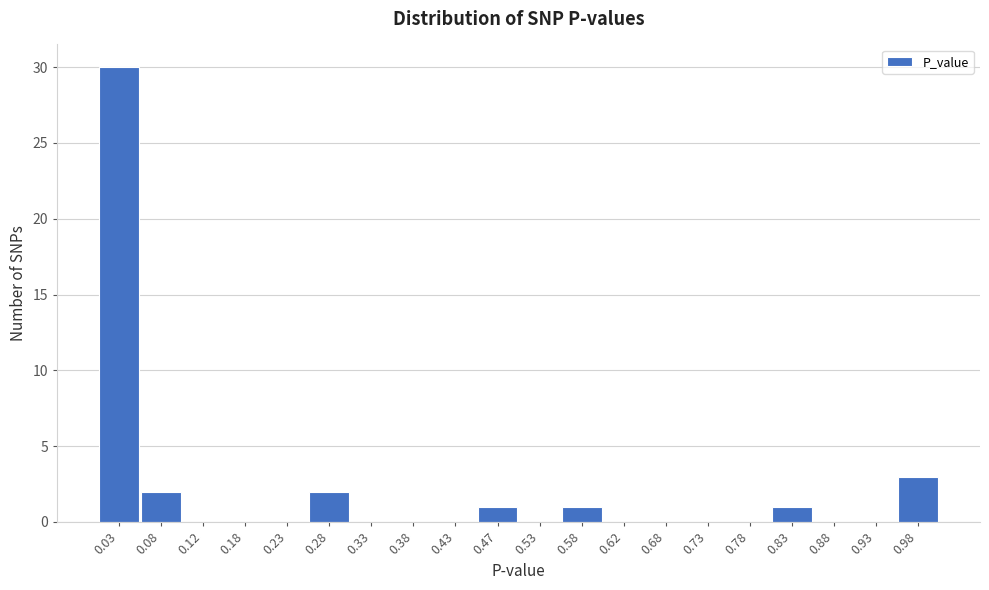

What is the height of the bar covering 0.25 to 0.30 on the x-axis? The values are not printed on the chart, so give them approximately, as read against the axis.

2